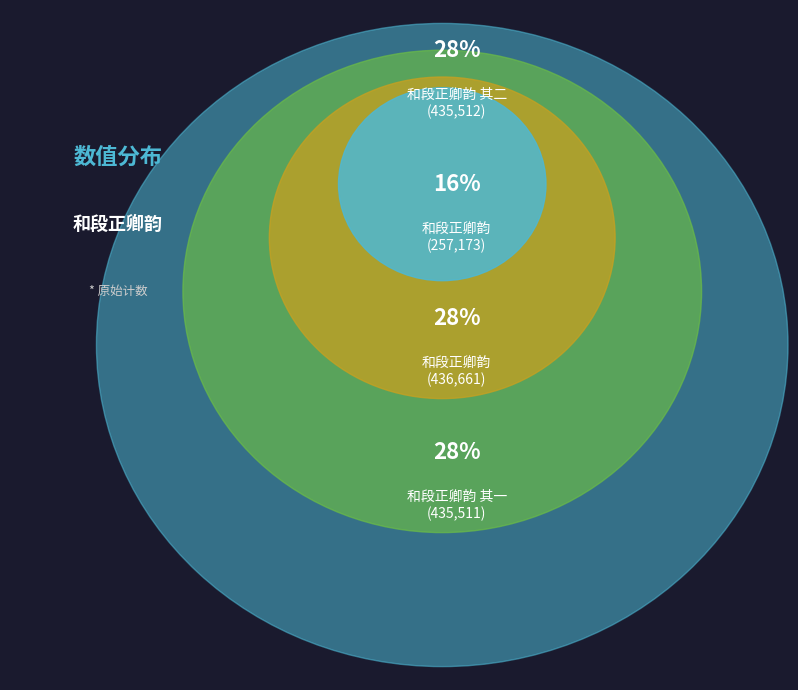

What is the smallest slice in the pie chart?

和段正卿韵